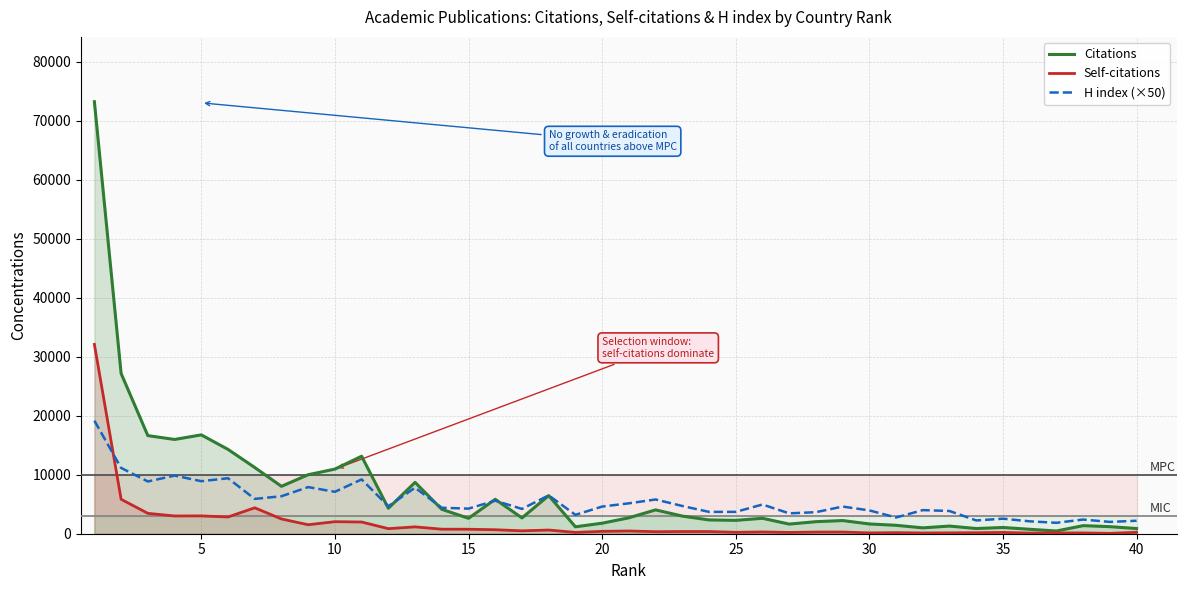

Does the chart have visible grid lines?

Yes